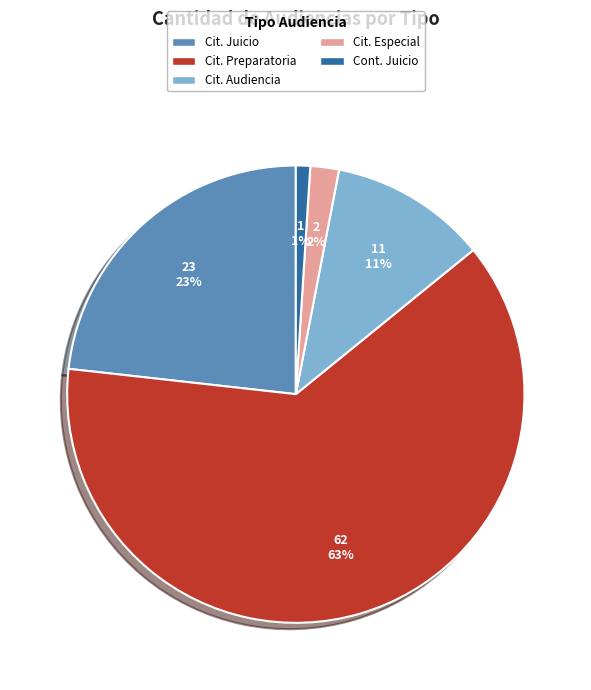

To the nearest percent, what is the difference between the largest and smallest slice percentages?

62%